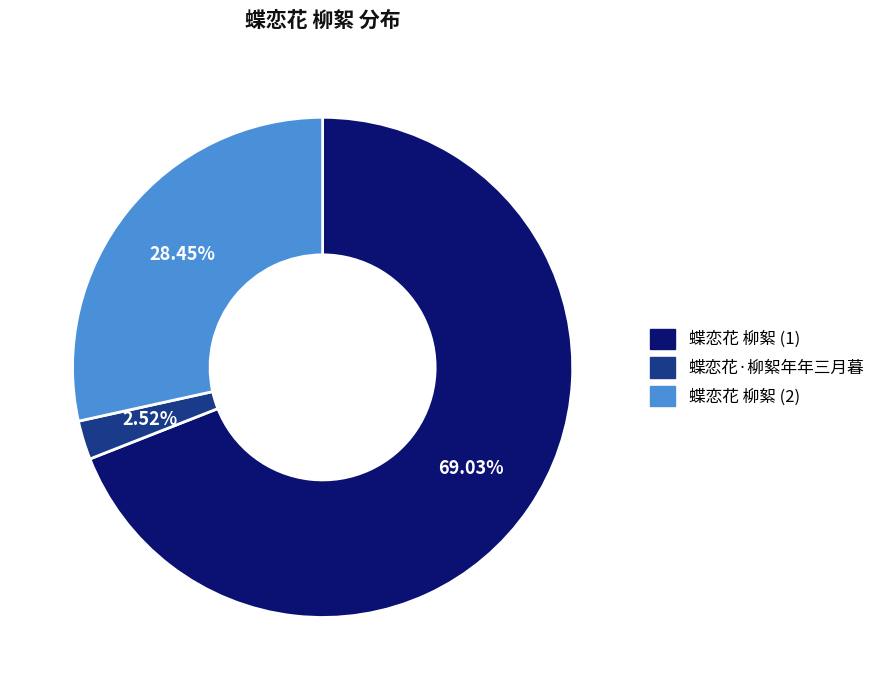

Is there a majority slice in this chart?

Yes